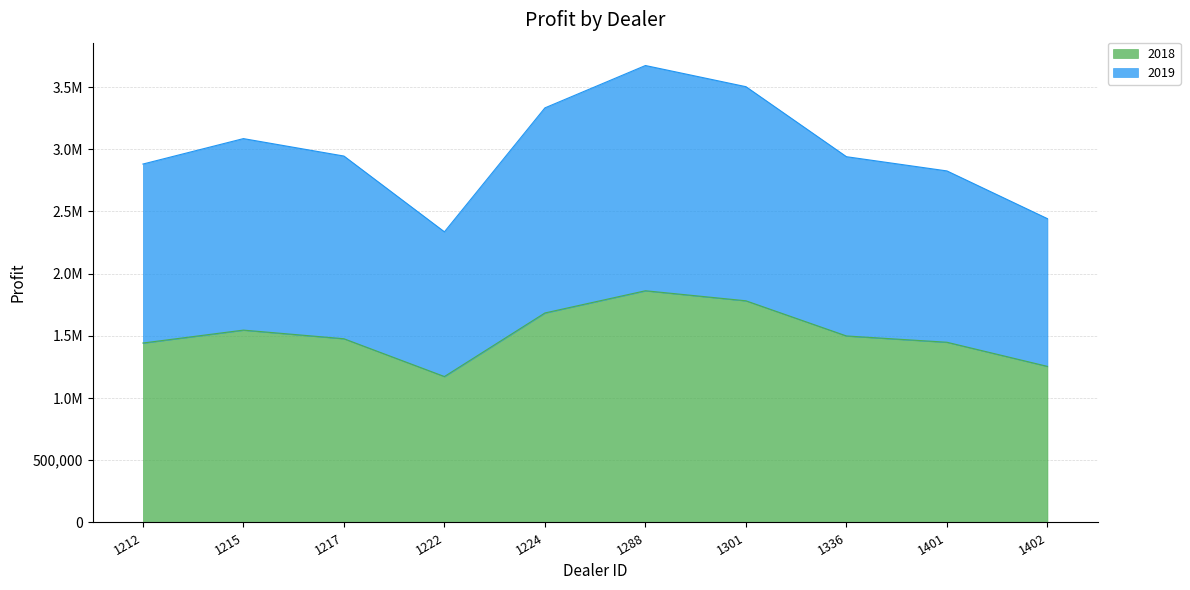

What is the lowest value of the 2018 series?

1173165.0